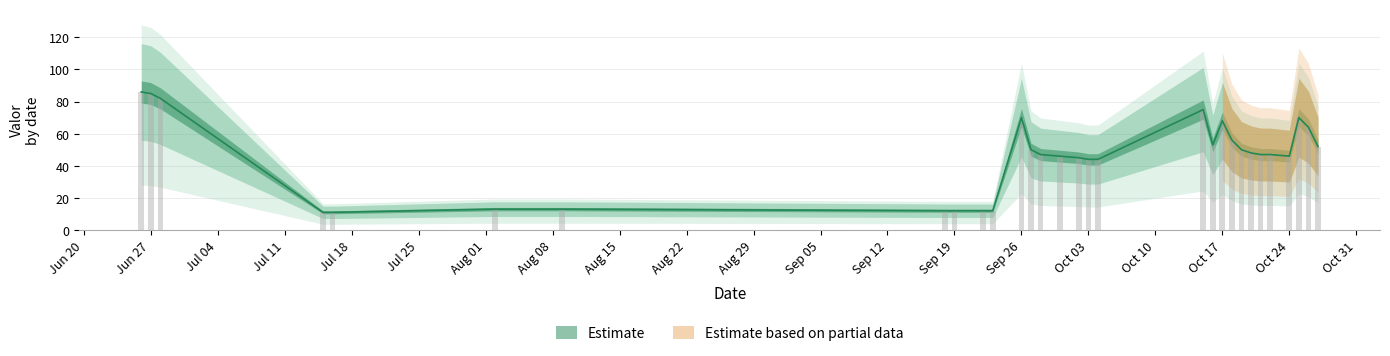

How many values exceed 47?

14